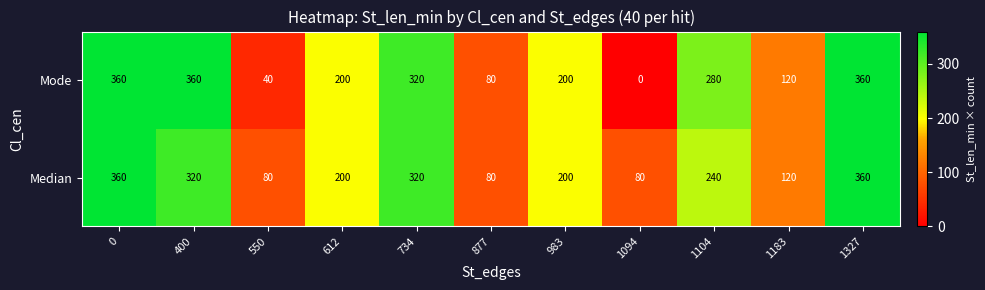

Reading left to right, extract all data points from this chart.

Mode: 360	360	40	200	320	80	200	0	280	120	360
Median: 360	320	80	200	320	80	200	80	240	120	360